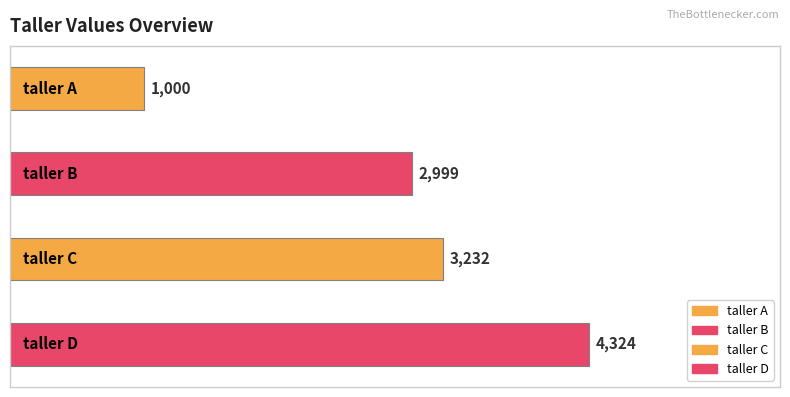

What is the maximum value shown in the chart?

4324